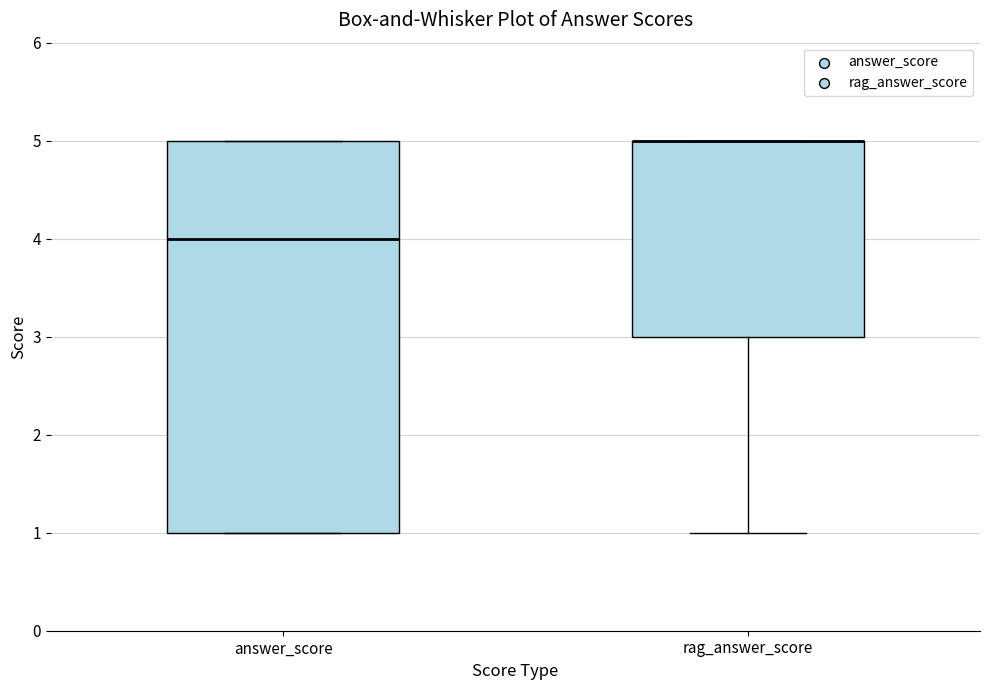

Reading left to right, transcribe this box plot: for each box, give where its median line is, the range the box spans, and where its two whiskers end, as read against the y-axis. The values are not printed on the chart, so give them approximately, as read against the axis.

answer_score: median 4, box 1 to 5, whiskers 1 to 5
rag_answer_score: median 5 (drawn on the box's upper edge), box 3 to 5, whiskers 1 to 5